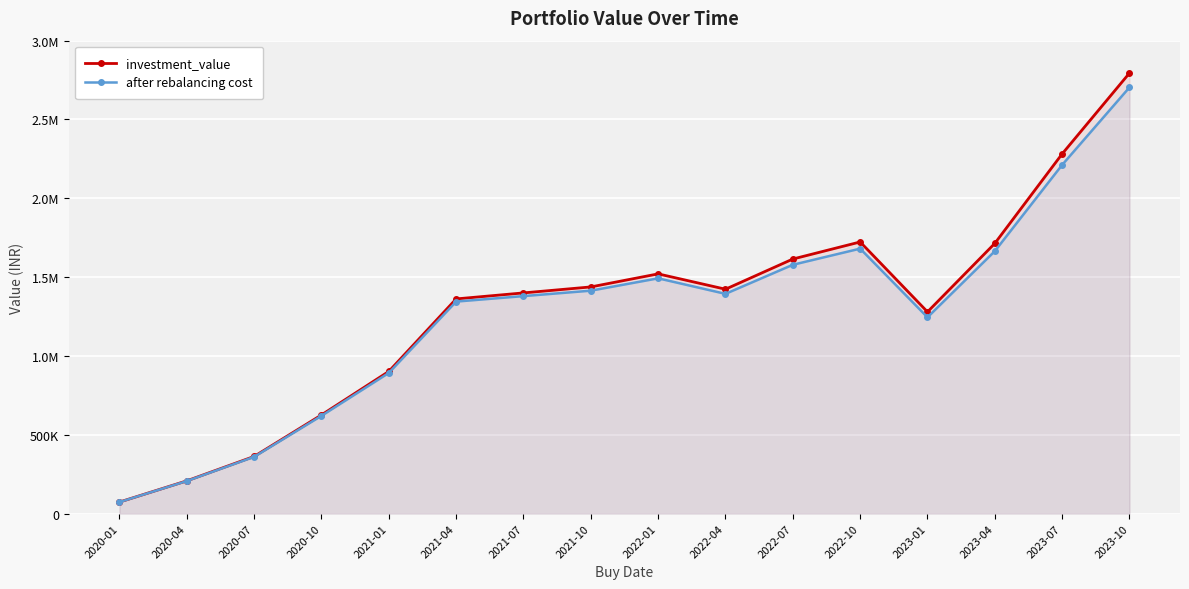

What is the label of the 10th point from the left?

2022-04